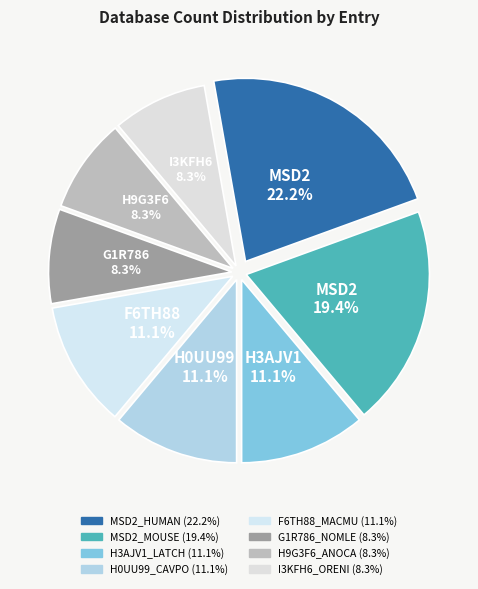

What portion of the pie excludes F6TH88_MACMU?

88.9%